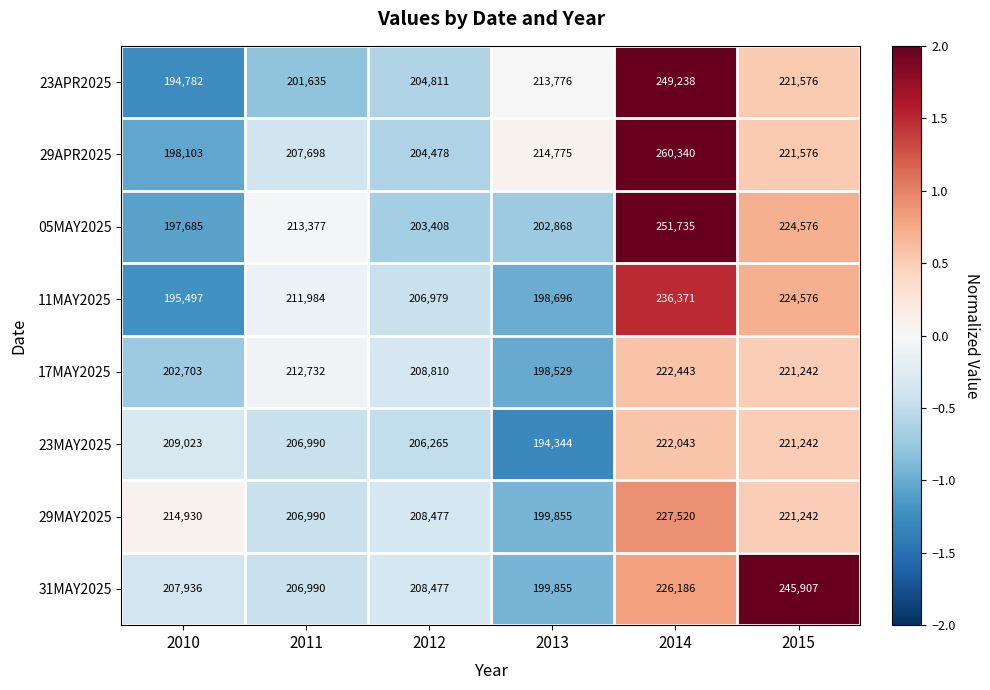

What is the total value across all series at 2011?

1668396